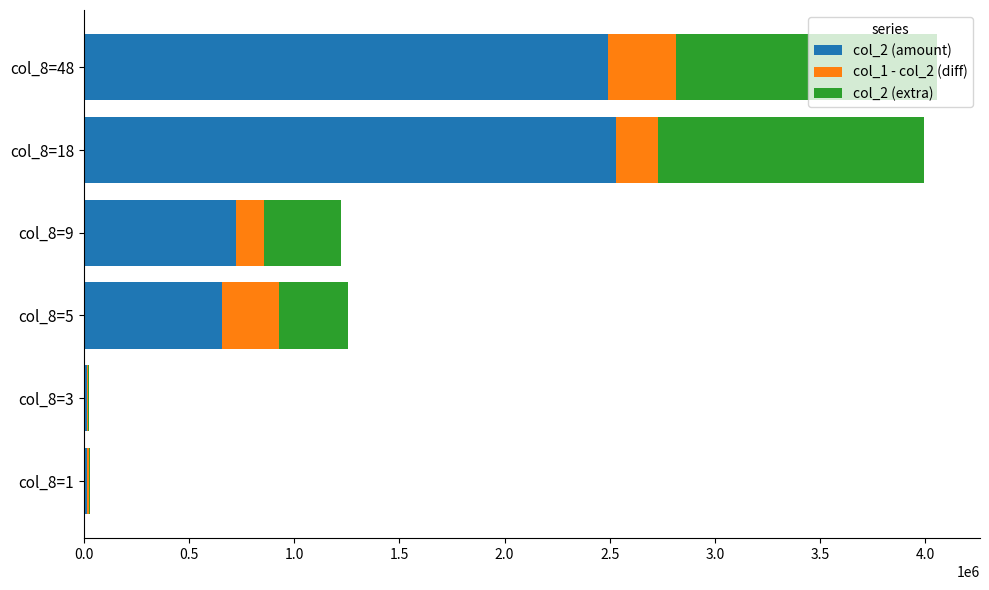

The value of col_2 (amount) at col_8=5 is 144297. True or false?

False